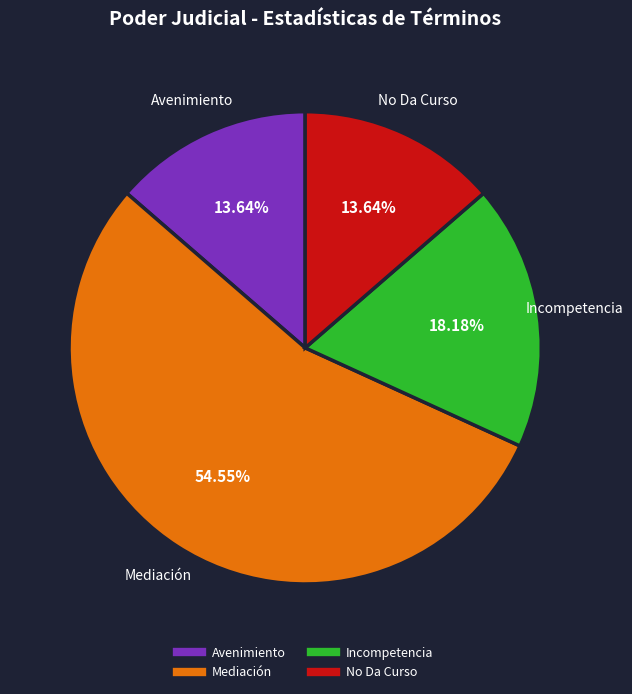

Is there any slice that represents more than half of the pie?

Yes